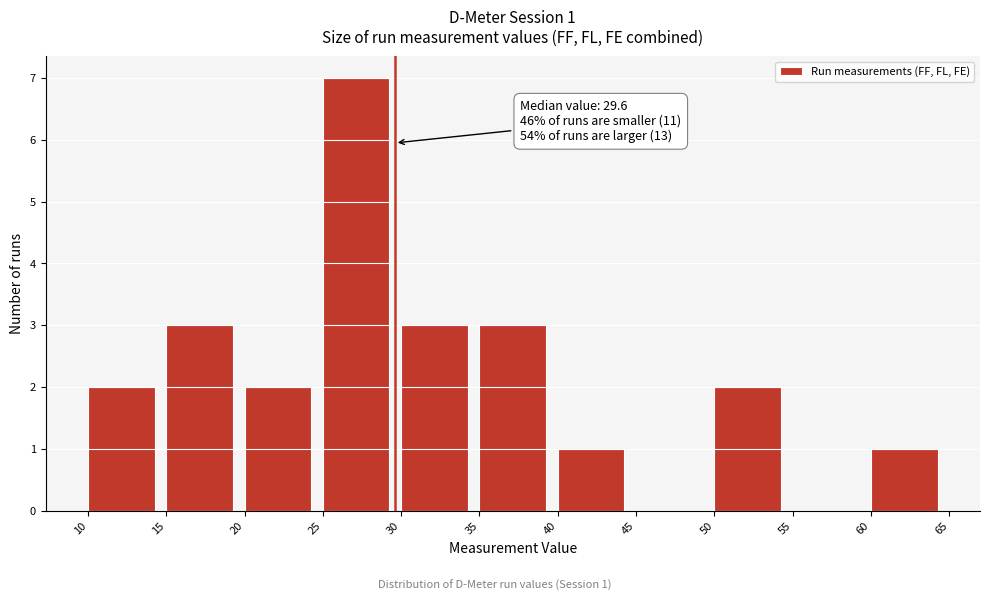

Which range on the x-axis has the tallest bar?

25 to 30